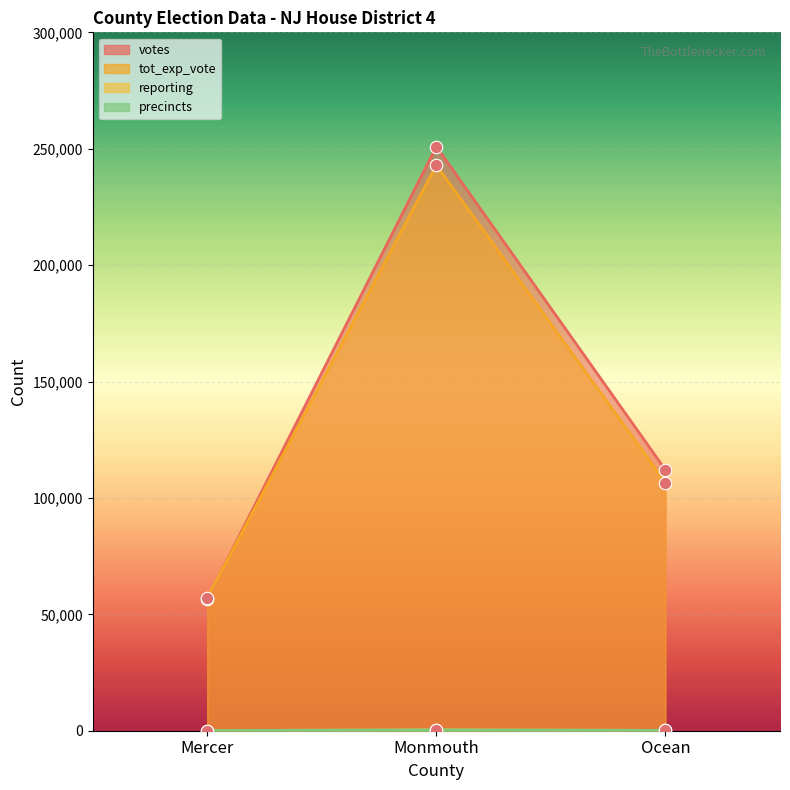

Which series has the widest spread of Y values?

votes